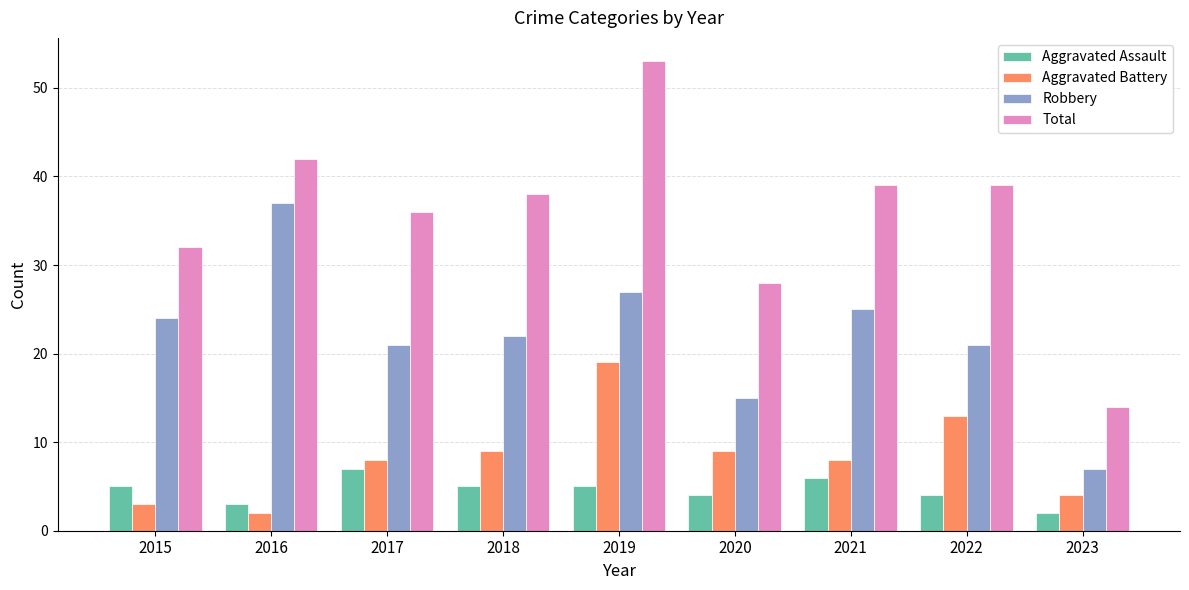

Reading left to right, extract all data points from this chart.

Aggravated Assault: 2015=5	2016=3	2017=7	2018=5	2019=5	2020=4	2021=6	2022=4	2023=2
Aggravated Battery: 2015=3	2016=2	2017=8	2018=9	2019=19	2020=9	2021=8	2022=13	2023=4
Robbery: 2015=24	2016=37	2017=21	2018=22	2019=27	2020=15	2021=25	2022=21	2023=7
Total: 2015=32	2016=42	2017=36	2018=38	2019=53	2020=28	2021=39	2022=39	2023=14